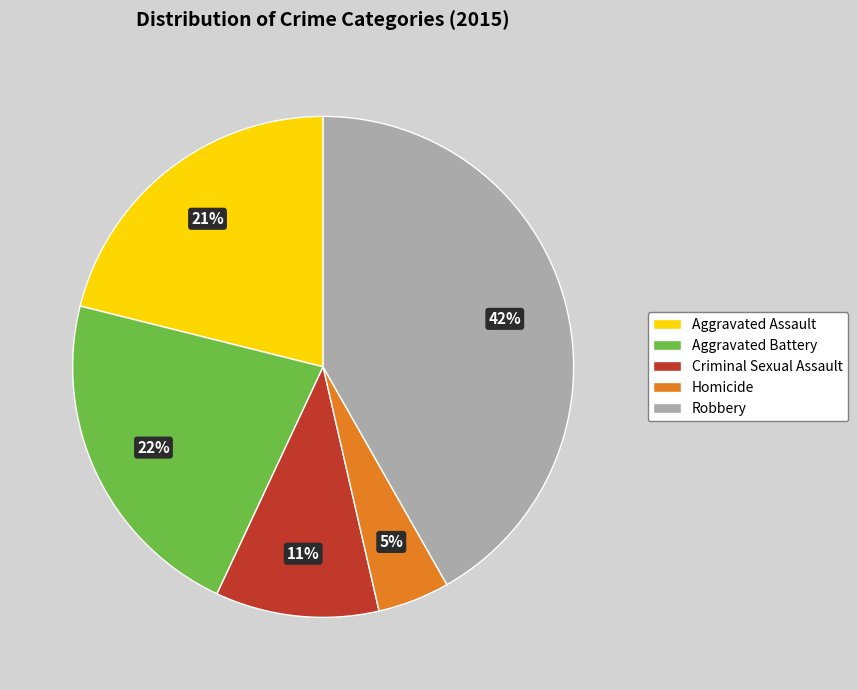

To the nearest percent, what is the difference between the largest and smallest slice percentages?

37%